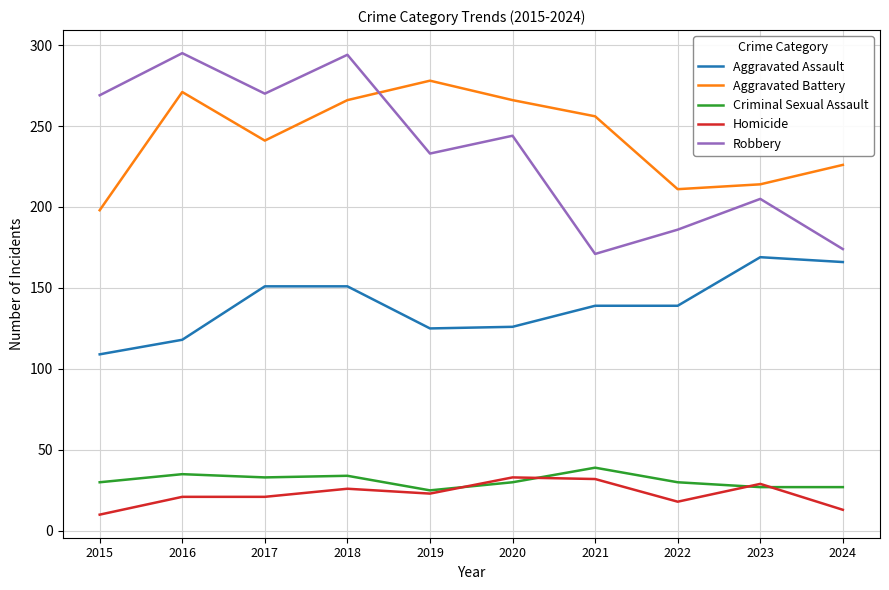

True or false: Robbery and Criminal Sexual Assault cross at least once.

False